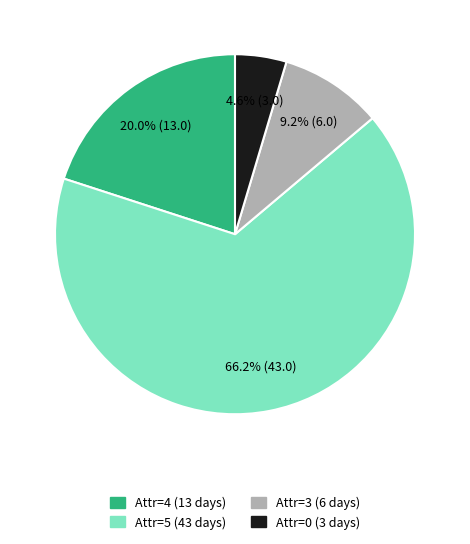

Is there a majority slice in this chart?

Yes